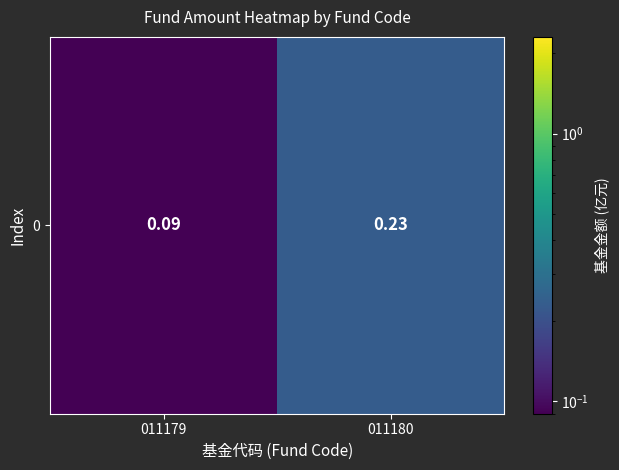

Rank the categories by value from highest to lowest.

011180, 011179